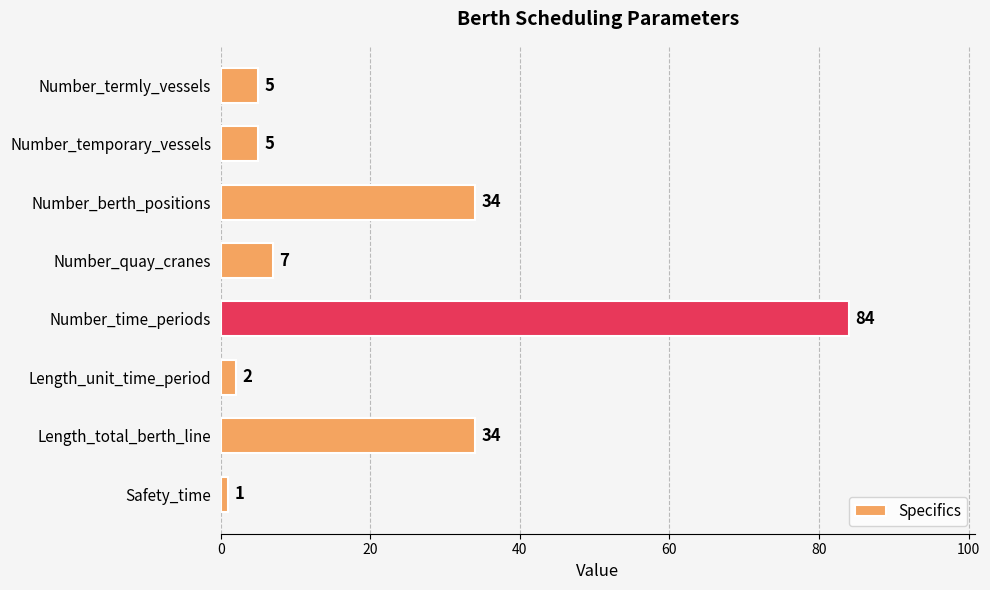

Which label corresponds to the smallest value in the chart?

Safety_time